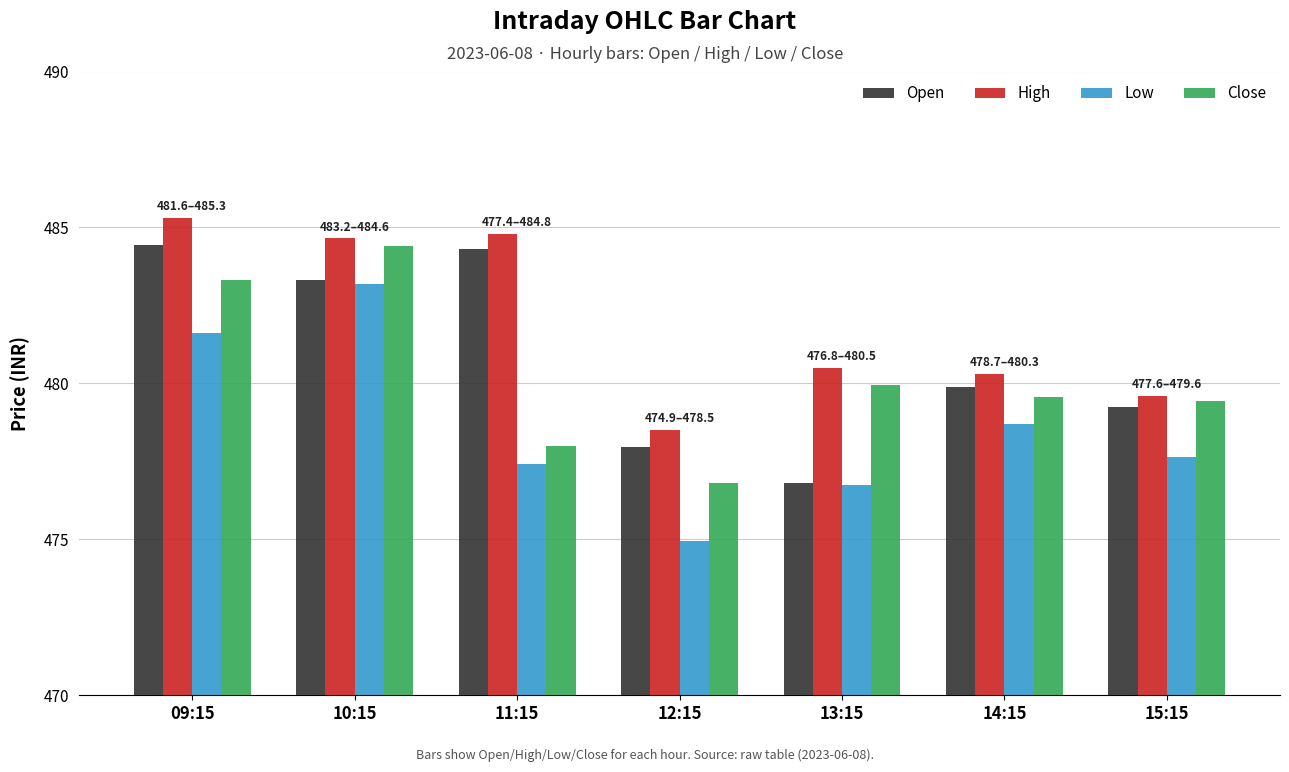

What is the difference between the maximum and minimum values in the High series?

6.8